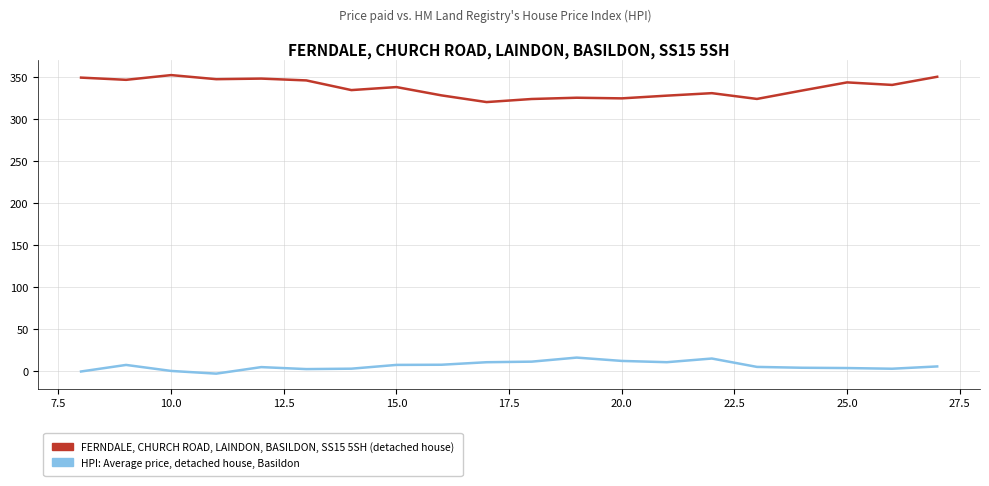

What is the greatest value displayed?

352.6